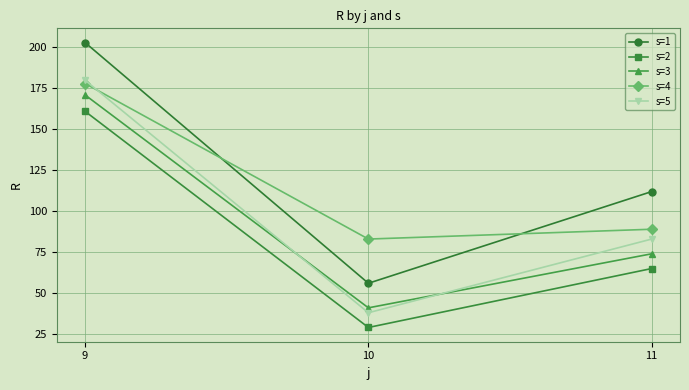

Which category has the highest value across all series?

9